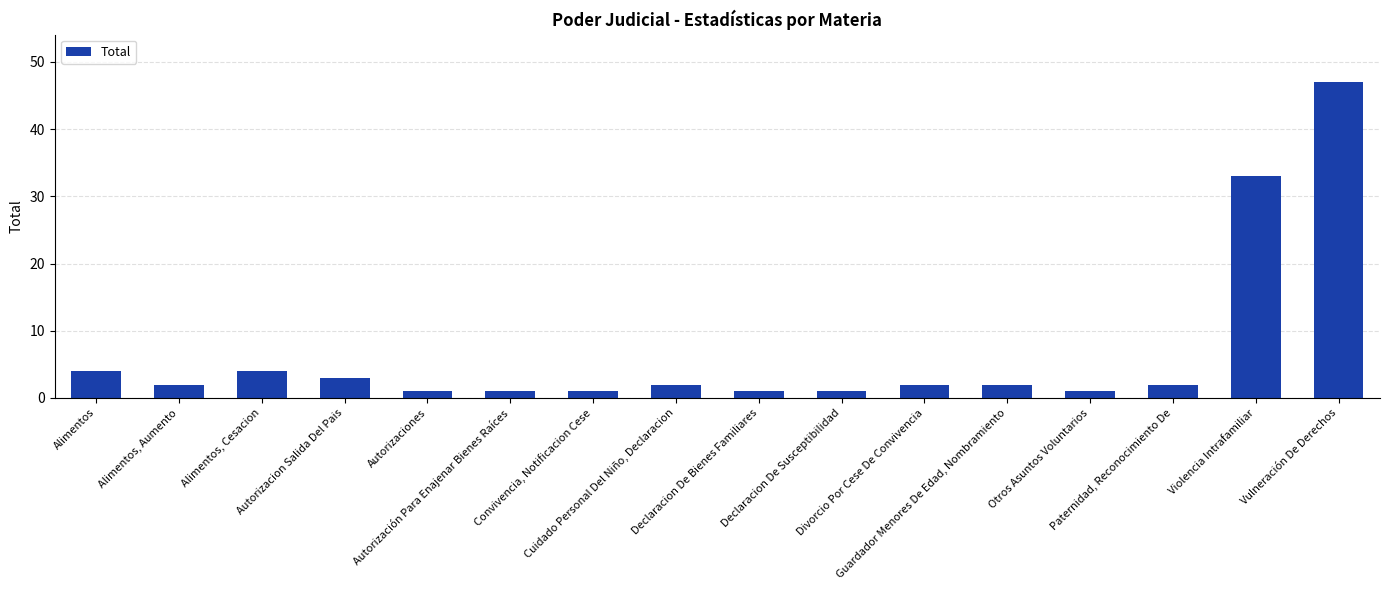

What is the change in value from Alimentos to Otros Asuntos Voluntarios?

-3